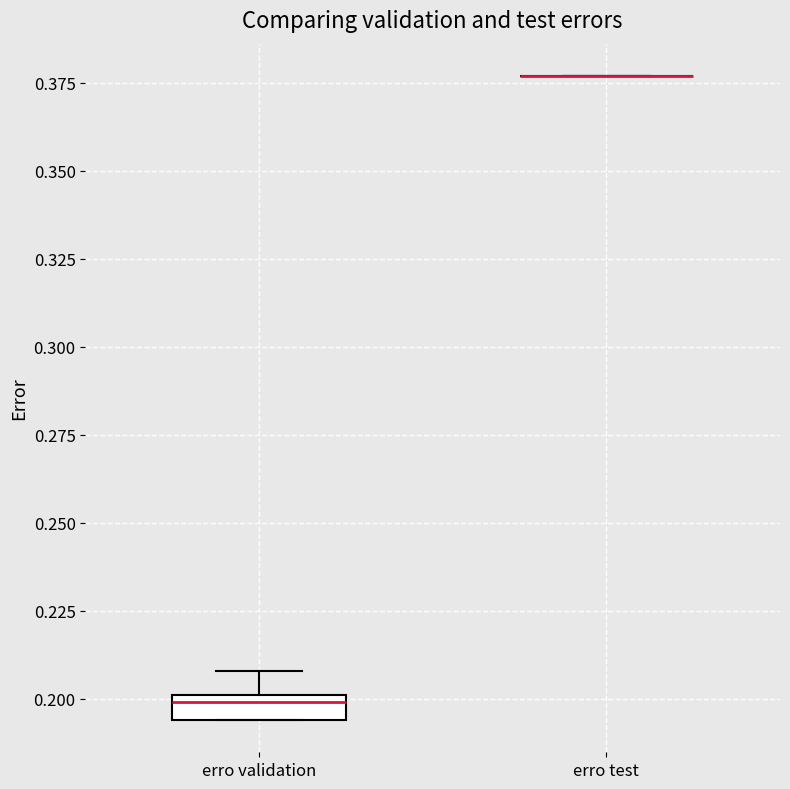

Comparing the boxes themselves (not the whiskers), which one is the tallest?

erro validation